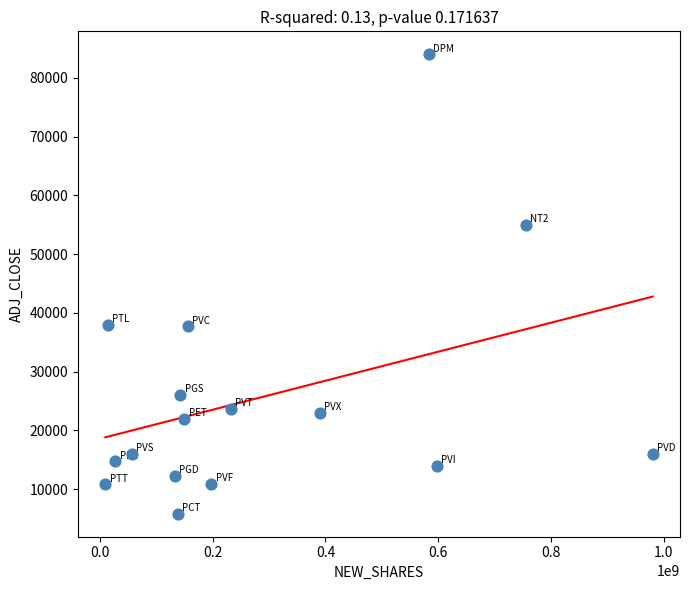

What is the range of X values (max minus min)?

970000000